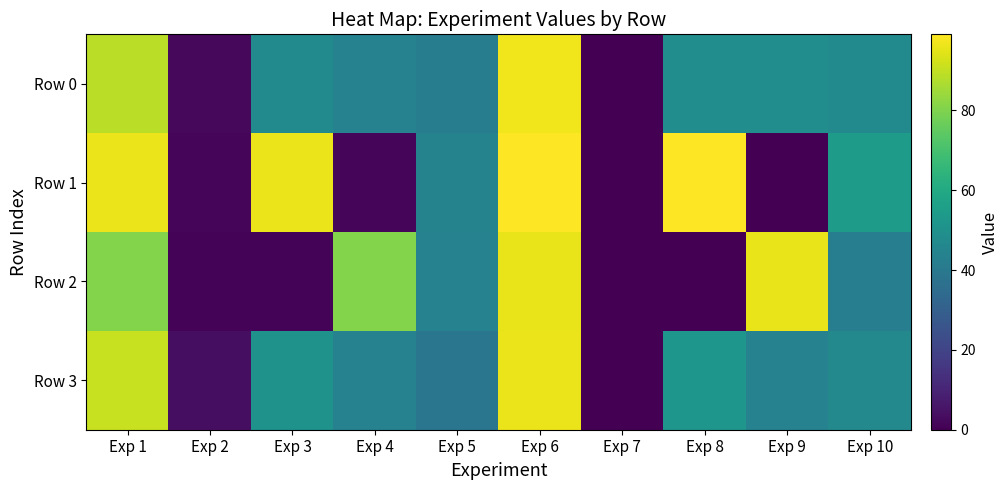

What is the total value across all series at Exp 8?

199.7